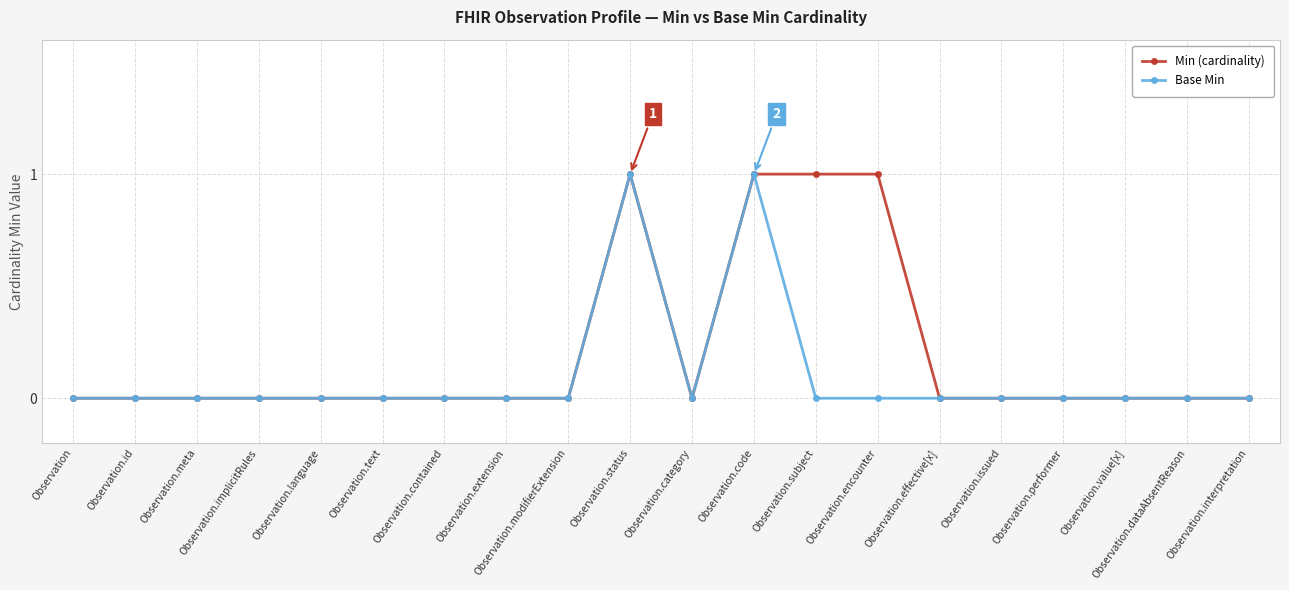

What is the label of the 15th point from the right?

Observation.text